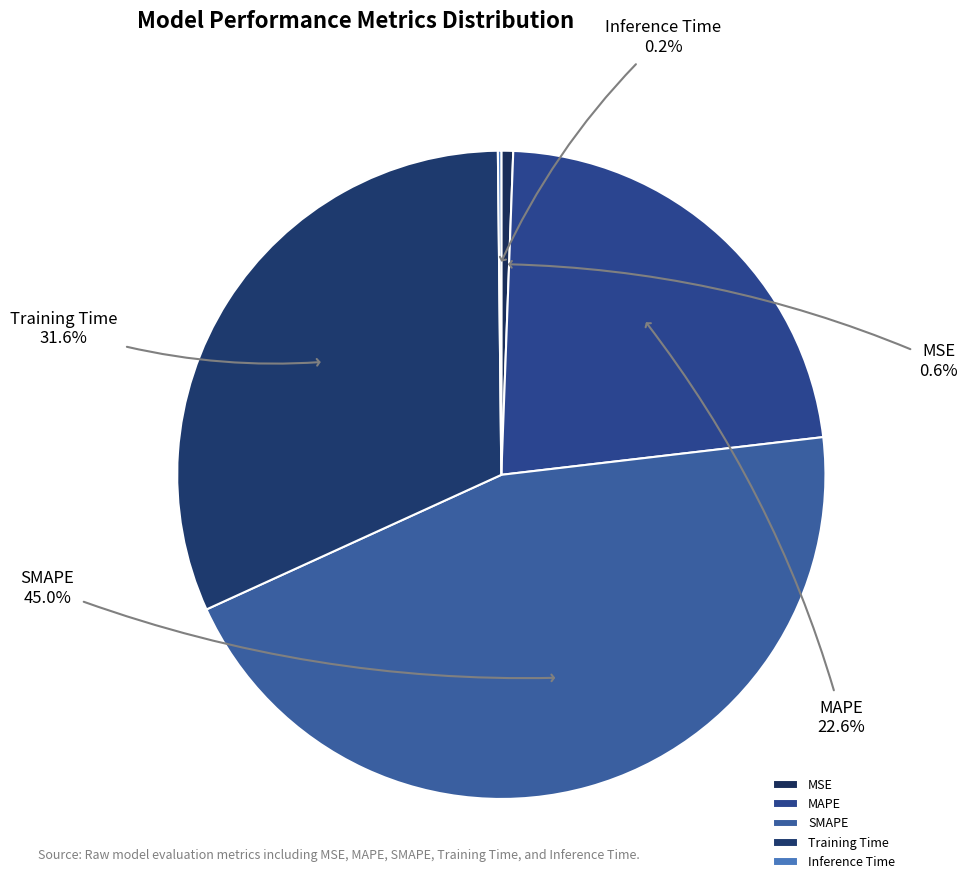

Is it true that SMAPE is 45% of the pie?

True